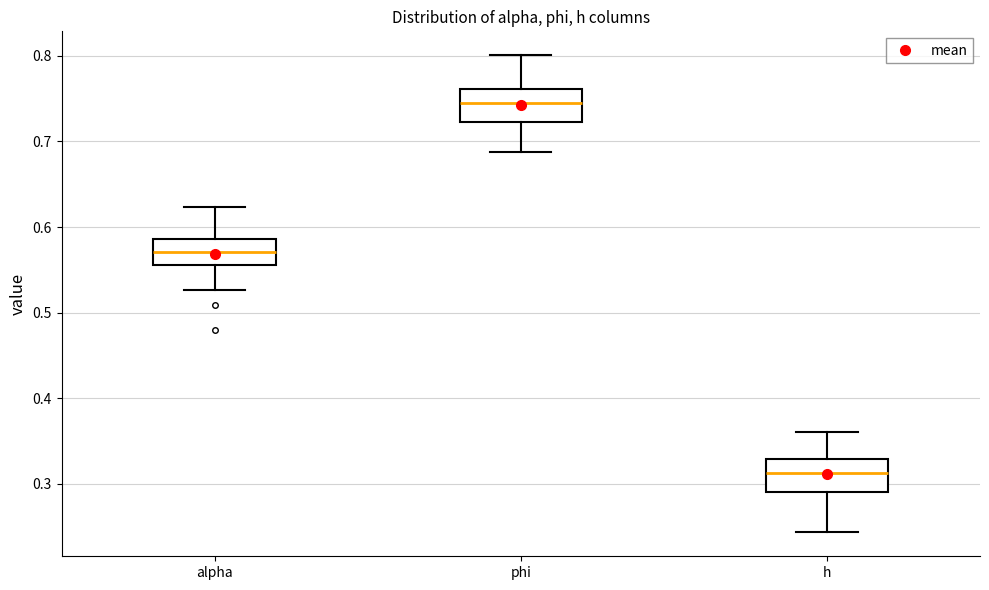

Reading left to right, transcribe this box plot: for each box, give where its median line is, the range the box spans, and where its two whiskers end, as read against the y-axis. The values are not printed on the chart, so give them approximately, as read against the axis.

alpha: median 0.57, box 0.56 to 0.59, whiskers 0.53 to 0.62
phi: median 0.75, box 0.72 to 0.76, whiskers 0.69 to 0.80
h: median 0.31, box 0.29 to 0.33, whiskers 0.24 to 0.36